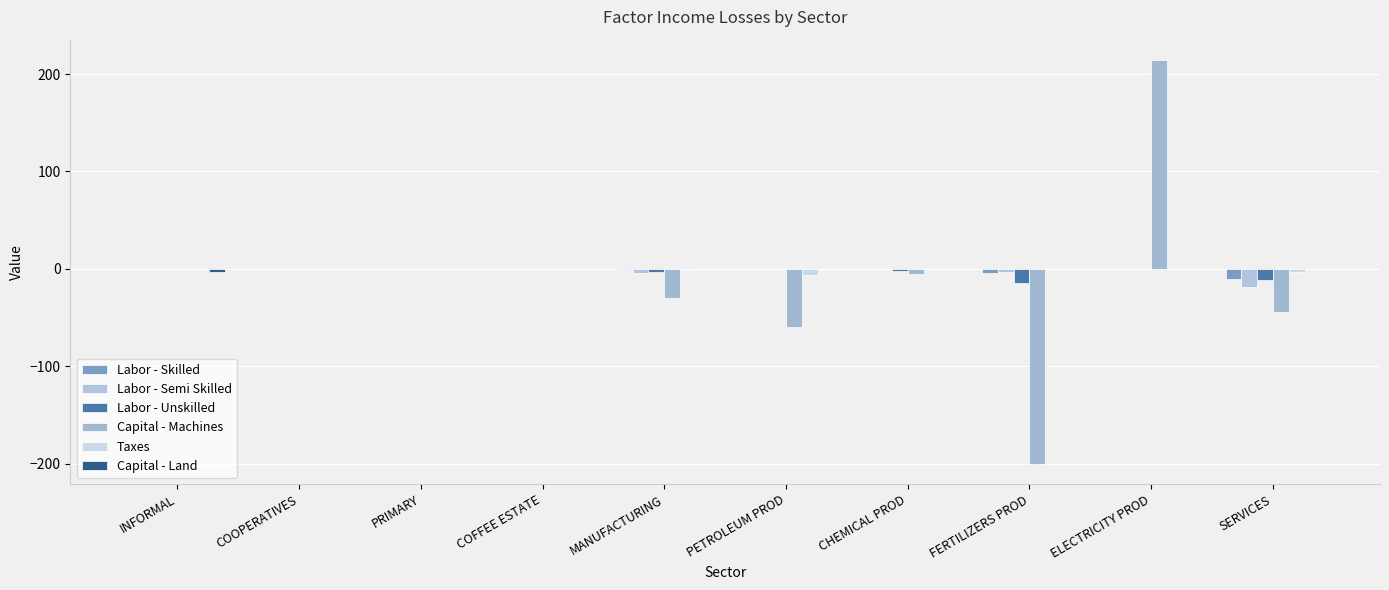

Reading left to right, transcribe all the data shown in this chart.

Labor - Skilled: -0.1	-0.0	-0.1	0.0	-0.7	-0.1	-0.6	-4.0	-0.5	-10.3
Labor - Semi Skilled: -0.3	-0.0	-0.2	-0.0	-4.6	-0.1	-0.4	-2.9	-0.3	-18.4
Labor - Unskilled: -0.3	-0.0	-0.2	-0.0	-3.4	-0.3	-2.1	-14.9	-0.1	-11.1
Capital - Machines: -0.3	0.0	-0.4	0.0	-29.9	-60.1	-5.5	-200.3	214.6	-43.9
Taxes: 0.0	0.0	-0.2	-0.0	-1.7	-6.3	-0.5	0.0	-0.2	-2.9
Capital - Land: -3.3	-0.0	-0.1	-0.0	0.0	0.0	0.0	0.0	0.0	0.0